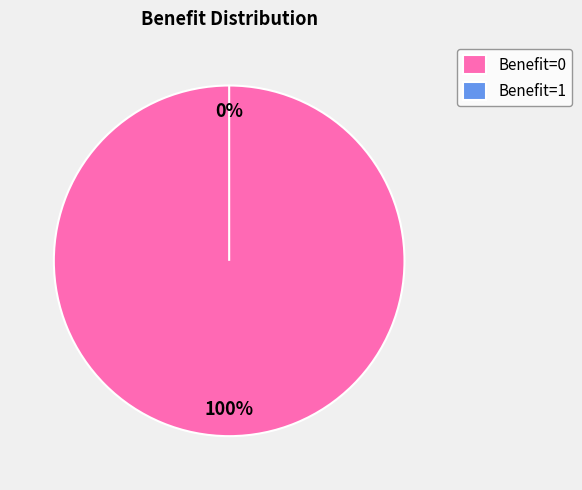

The 0 slice represents 100% of the pie. True or false?

True